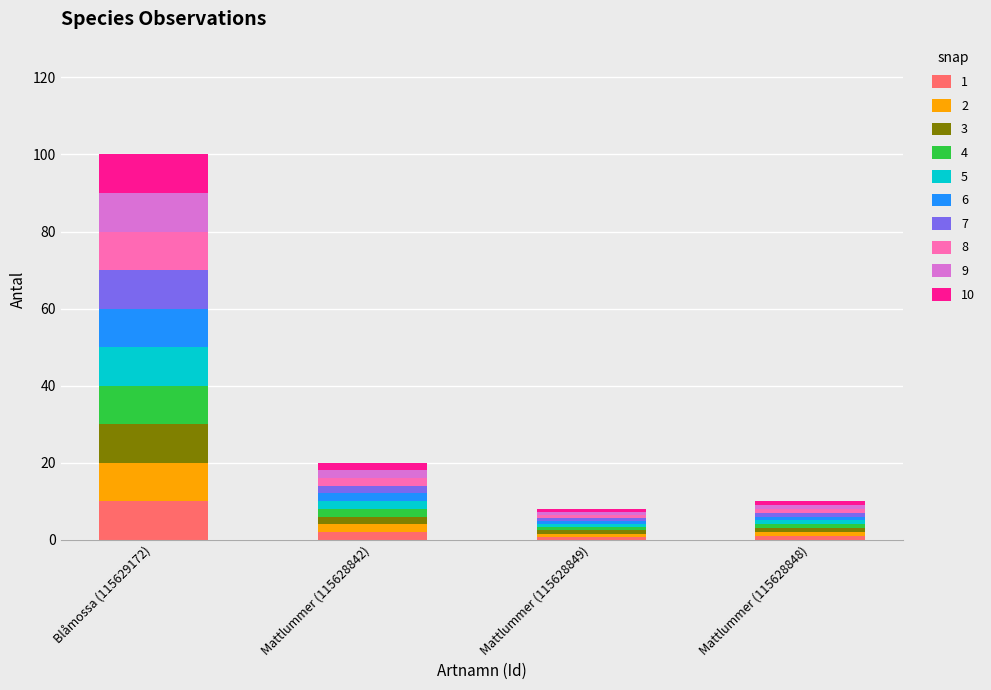

At which category is the sum across all series the highest?

Blåmossa (115629172)